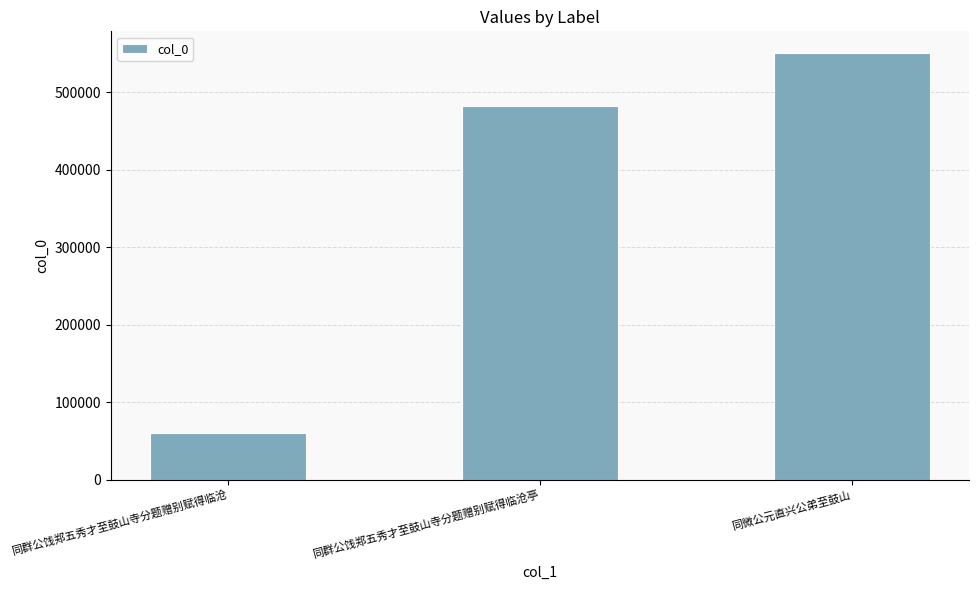

What is the label of the 1st bar from the left?

同群公饯郑五秀才至鼓山寺分题赠别赋得临沧